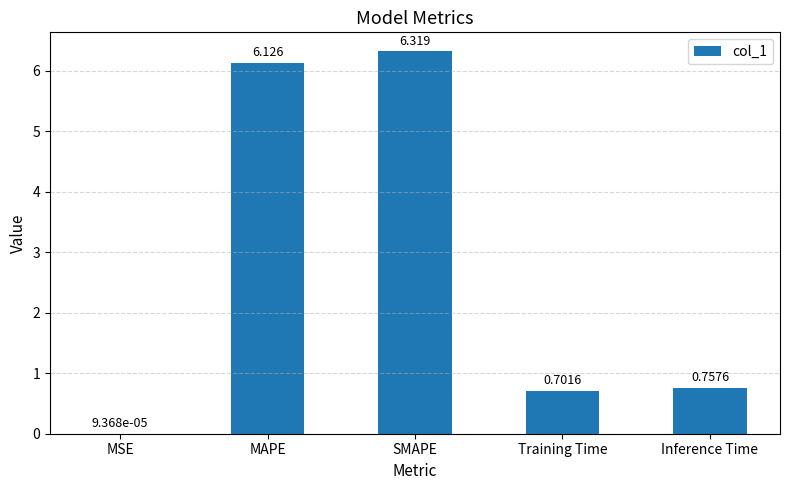

How many categories are shown in the chart?

5